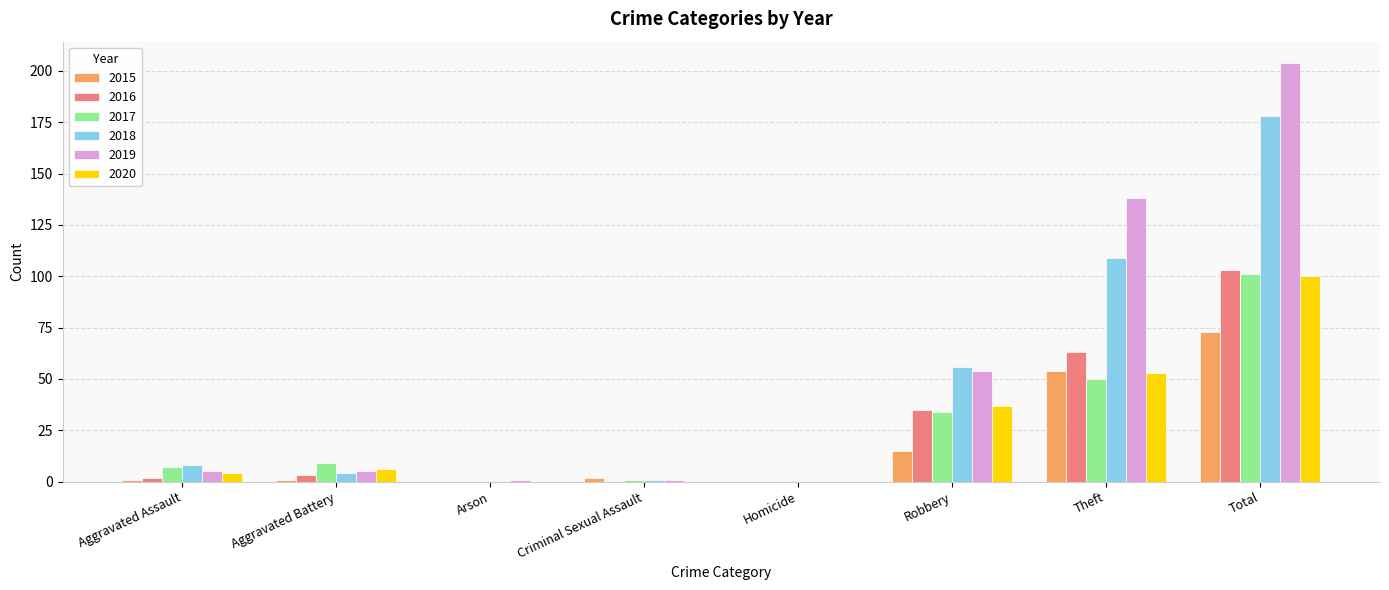

Which label corresponds to the largest value in the chart?

Total